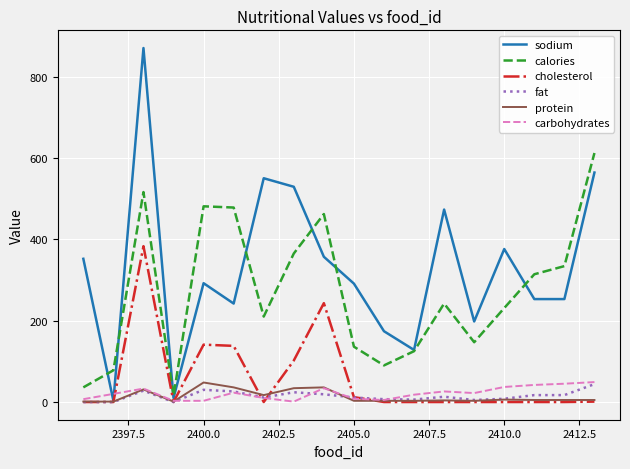

Which series has the largest total across all categories?

sodium